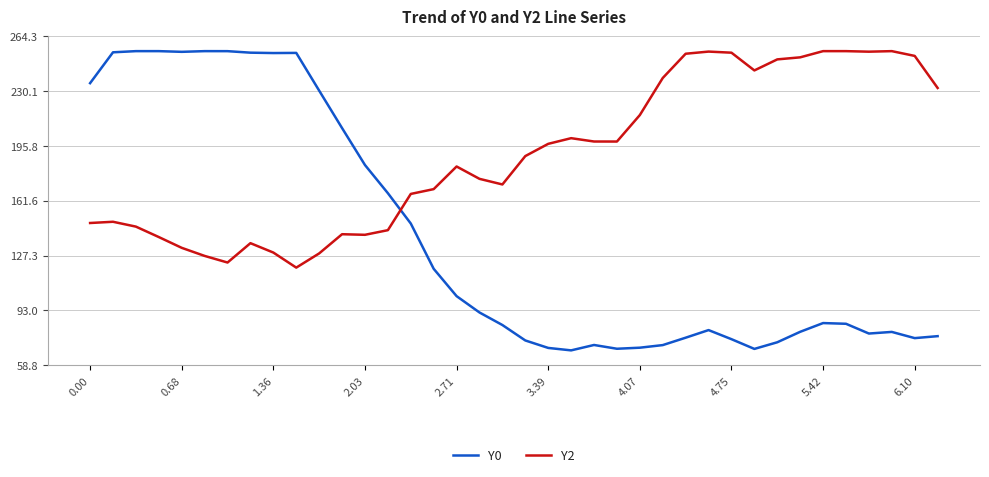

Rank the series by their average value, from highest to lowest.

Y2, Y0